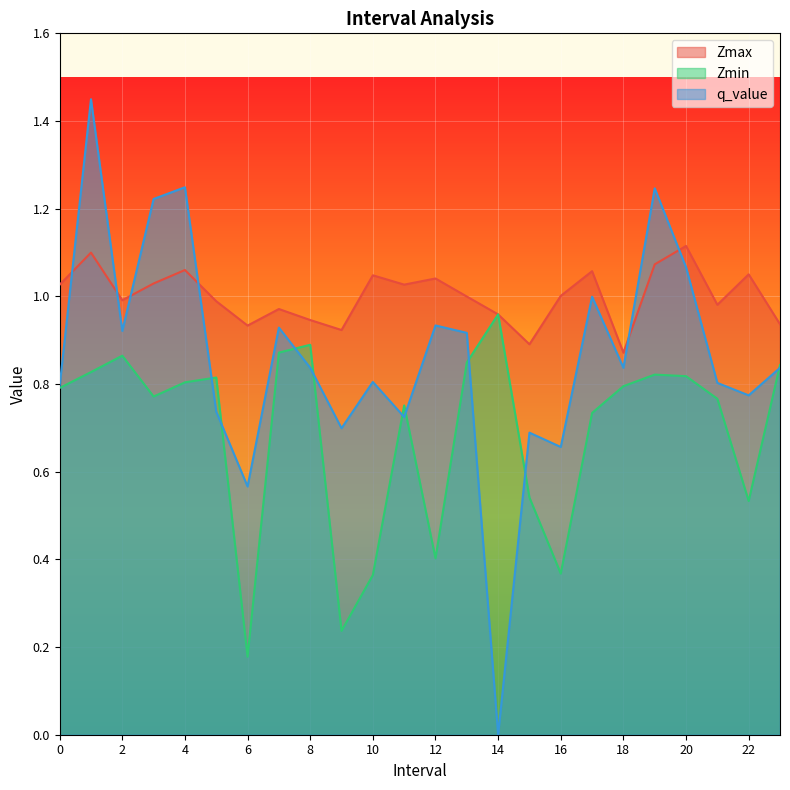

What value does the q_value series have at 2?

0.9